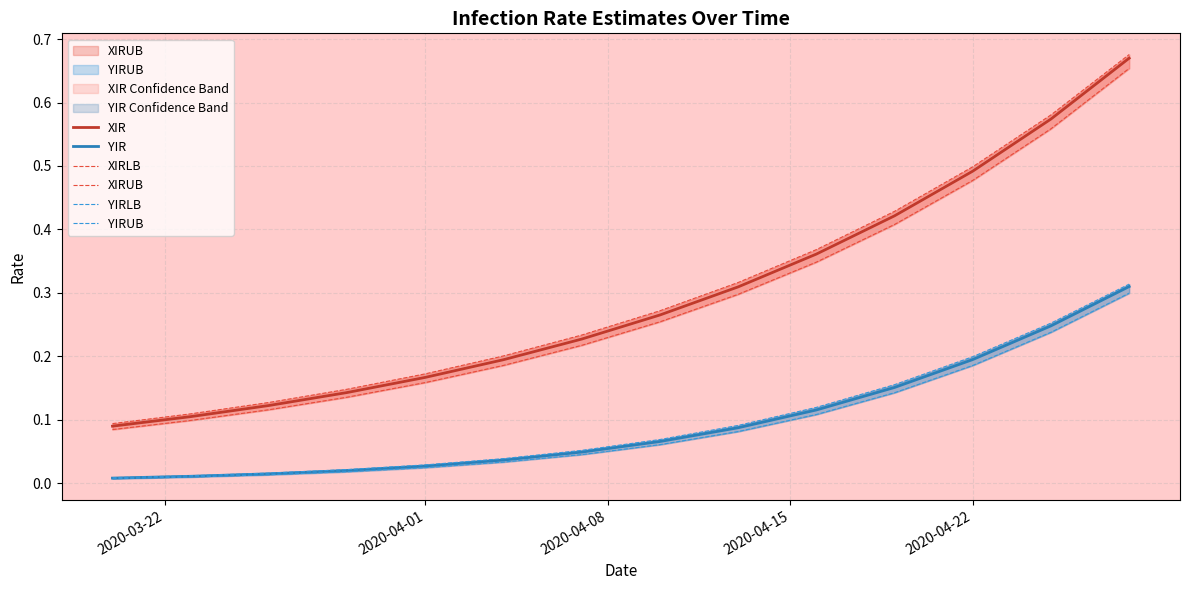

True or false: XIR and YIR intersect in this chart.

False